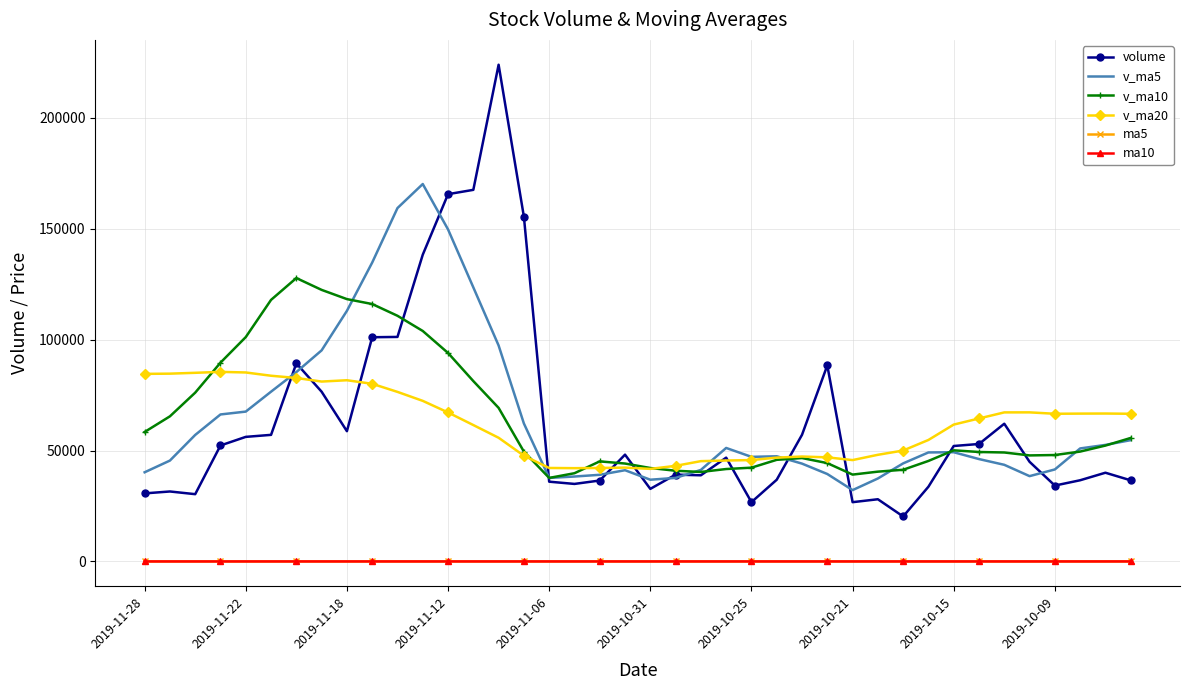

Which series has the widest spread of values?

volume